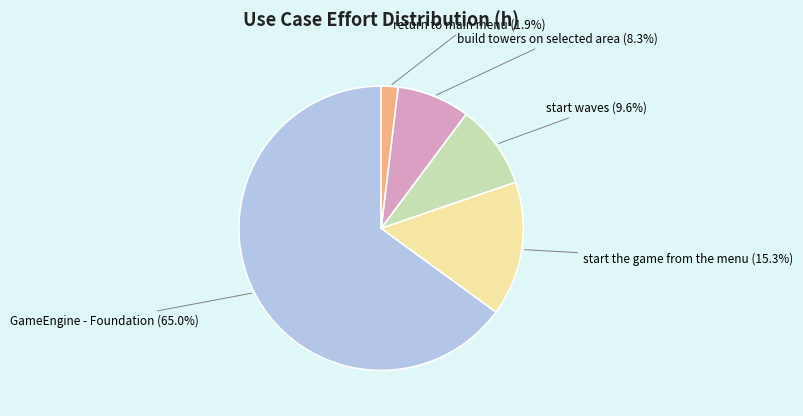

What percentage is the start waves slice, to the nearest percent?

10%